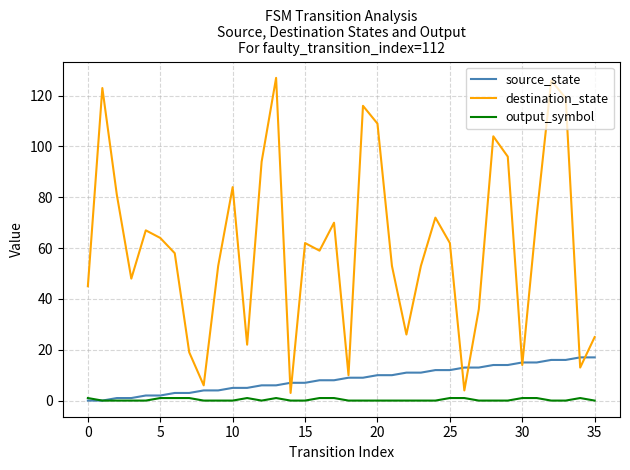

True or false: output_symbol and destination_state cross at least once.

False